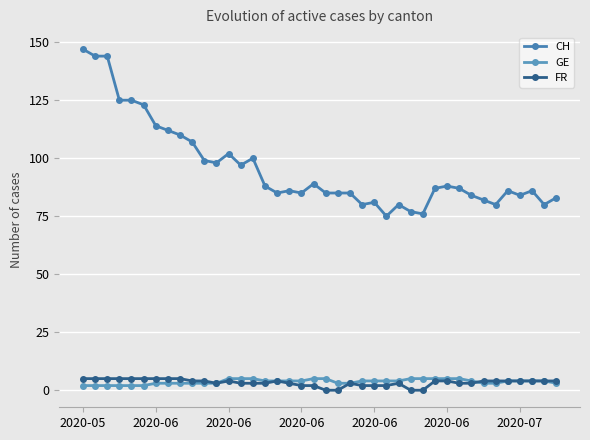

How many intersections are there between FR and GE?

1